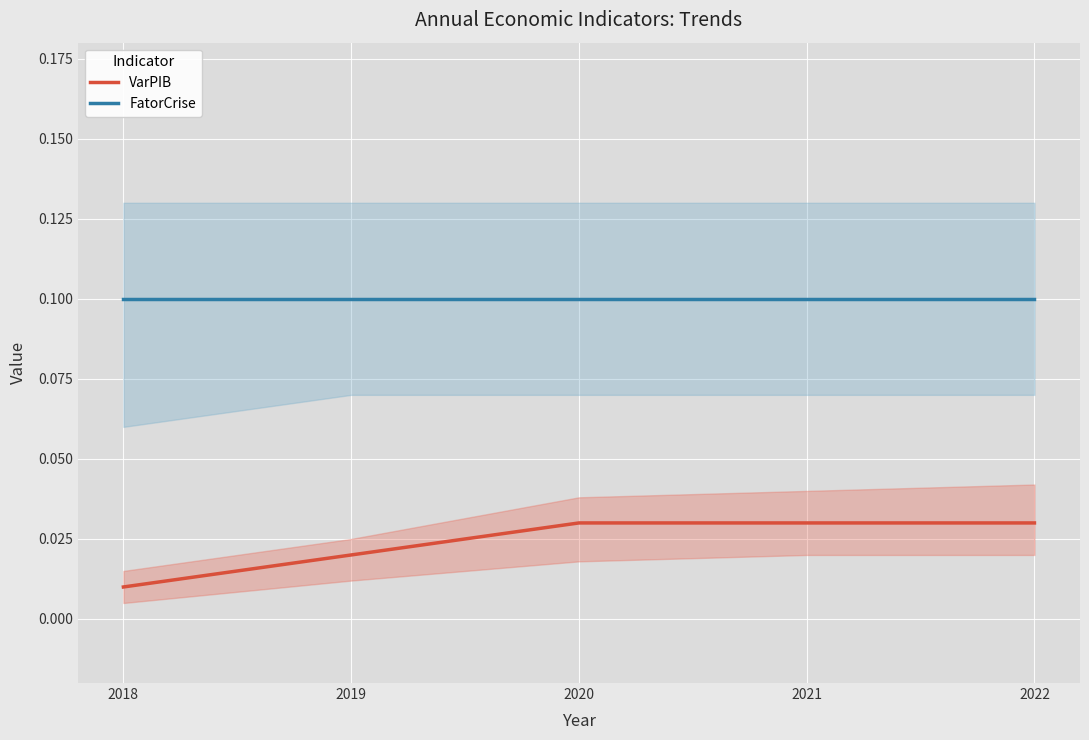

At 2018, list the series in order from smallest to largest.

VarPIB, FatorCrise